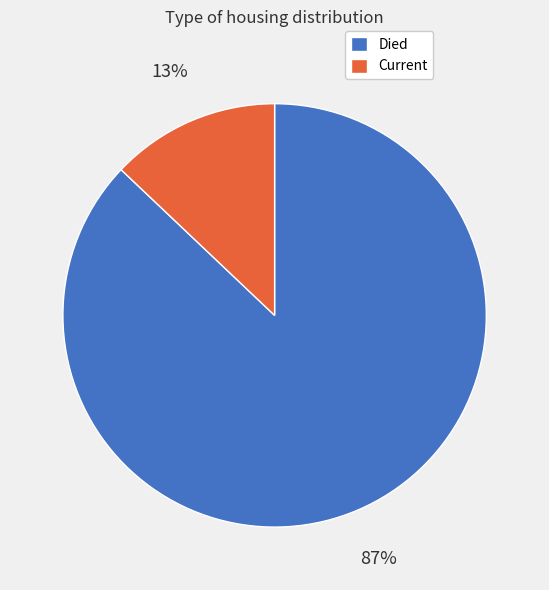

How many slices are in this pie chart?

2